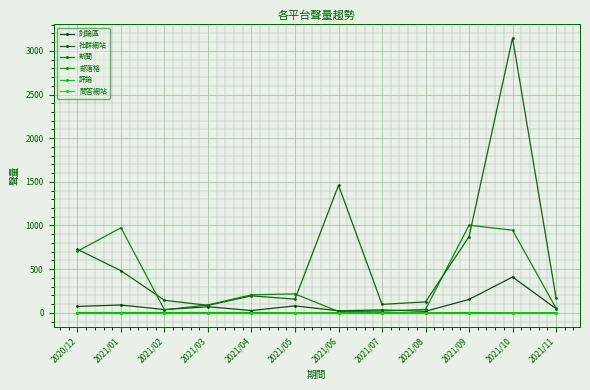

What is the difference between the 討論區 values at 2021/05 and 2021/11?

32